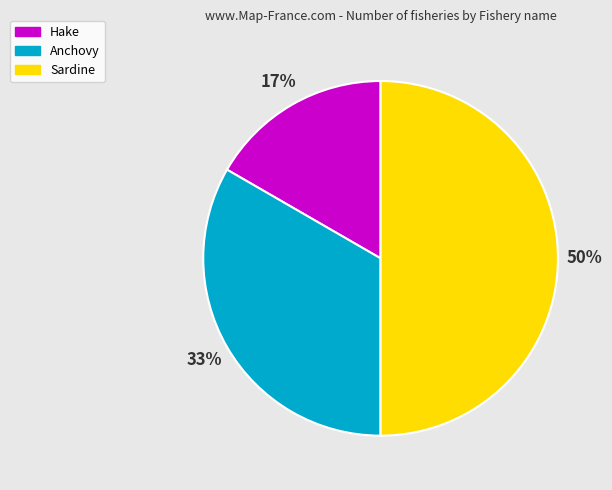

Rank the categories by value from lowest to highest.

Hake, Anchovy, Sardine